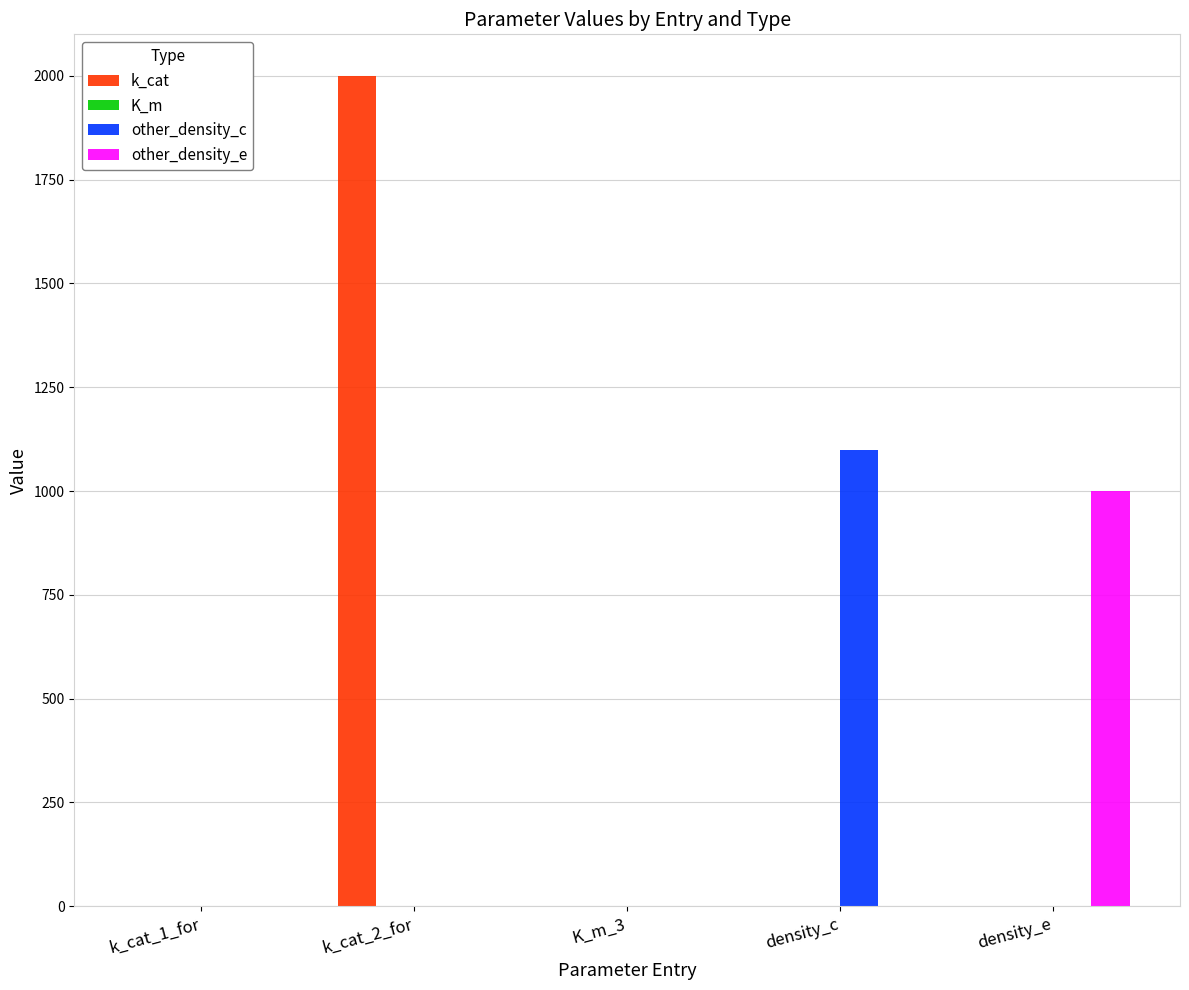

What is the maximum value for other_density_e?

1000.0